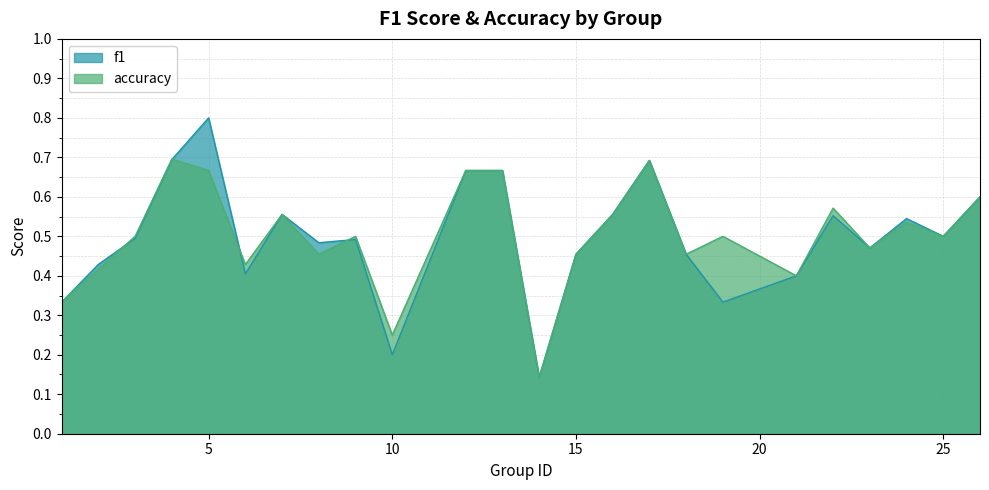

What is the difference between the maximum and minimum values in the accuracy series?

0.6